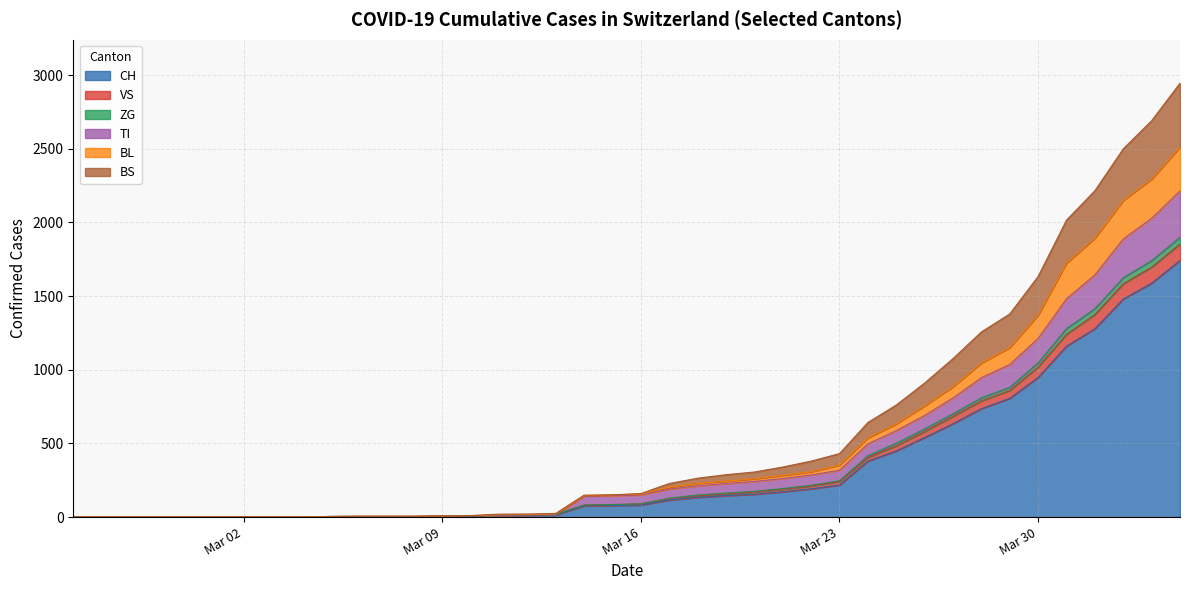

What is the difference between the maximum and minimum values in the VS series?

145